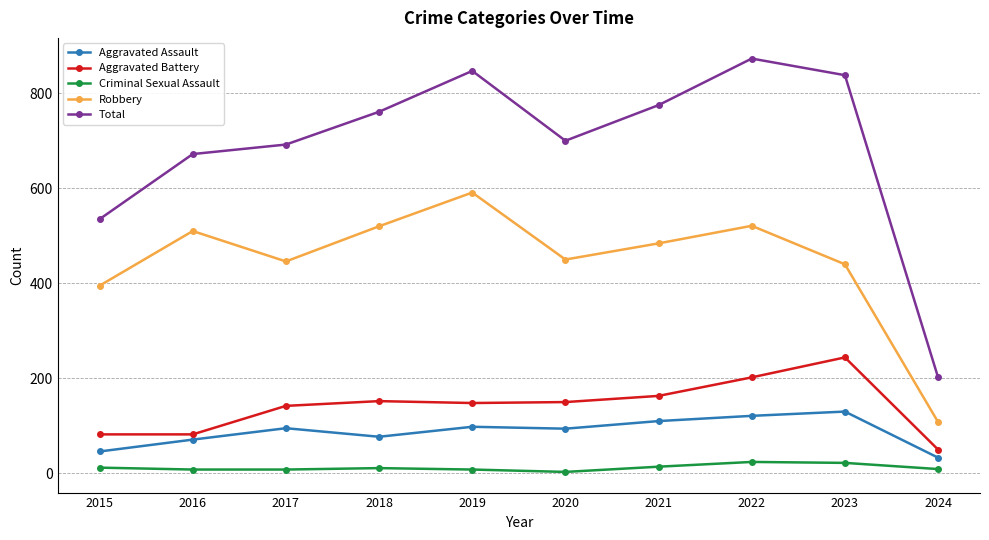

What is the sum of all Total values?

6895